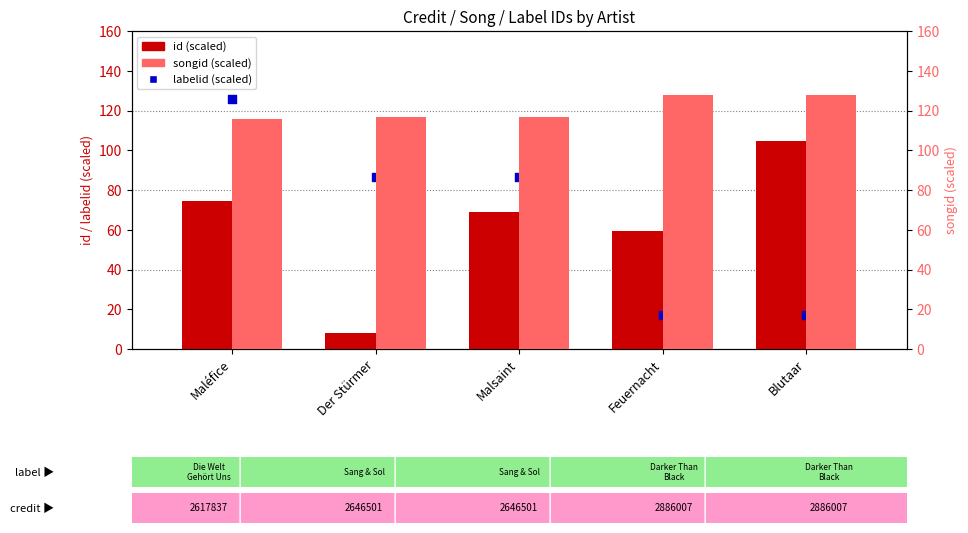

Which series reaches the maximum Y coordinate?

songid (scaled)